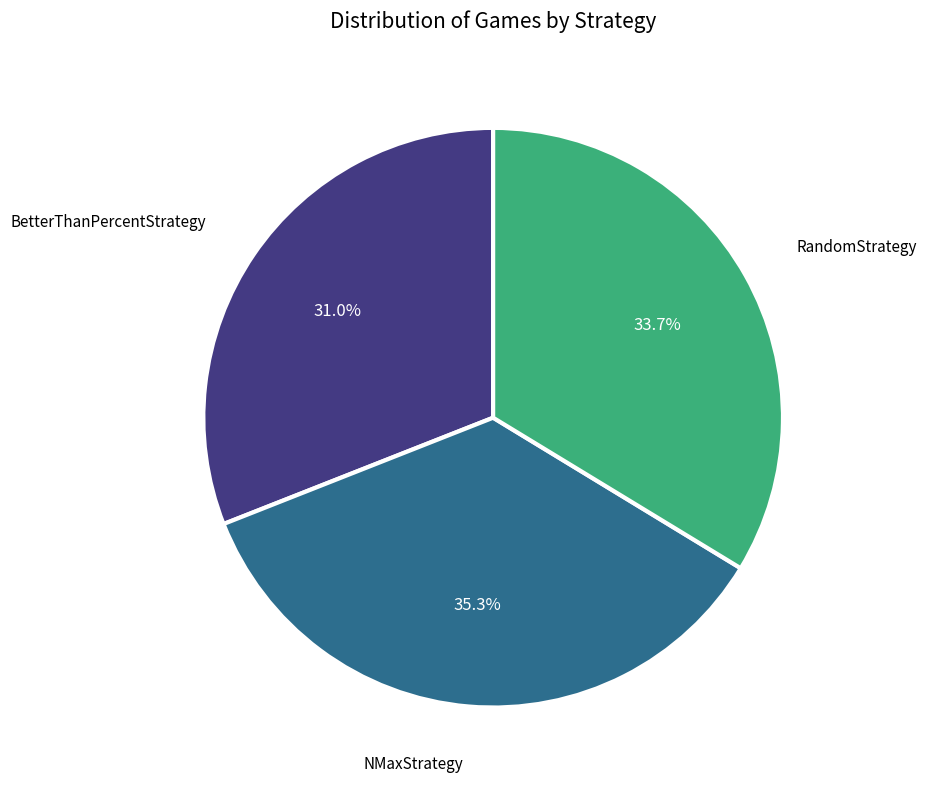

What percentage is the BetterThanPercentStrategy slice, to the nearest percent?

31%